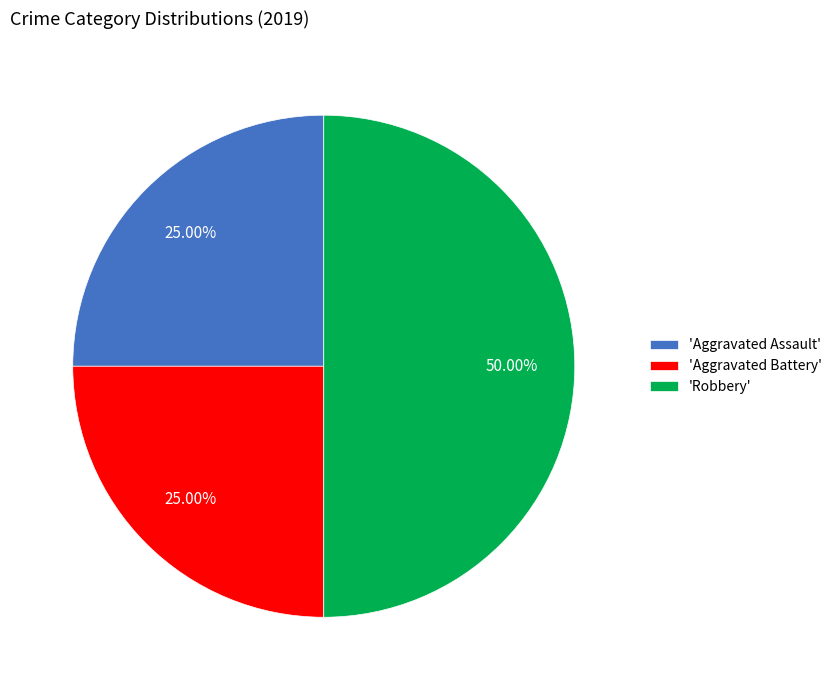

Count the number of slices in the pie.

3